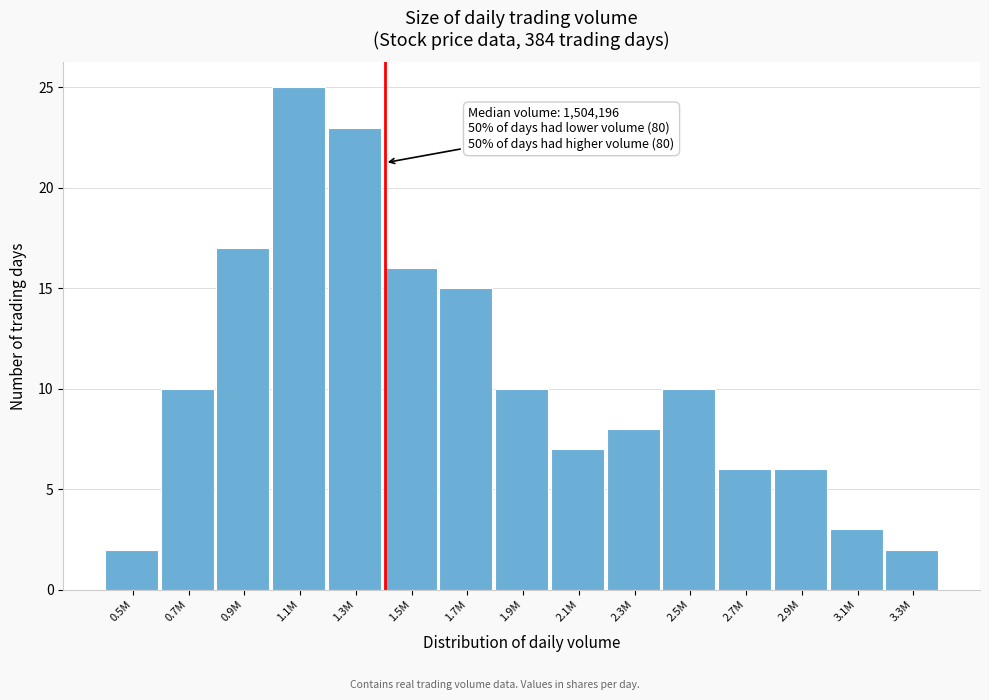

Reading left to right, what are all the values shown in this chart?

0.5M=2	0.7M=10	0.9M=17	1.1M=25	1.3M=23	1.5M=16	1.7M=15	1.9M=10	2.1M=7	2.3M=8	2.5M=10	2.7M=6	2.9M=6	3.1M=3	3.3M=2